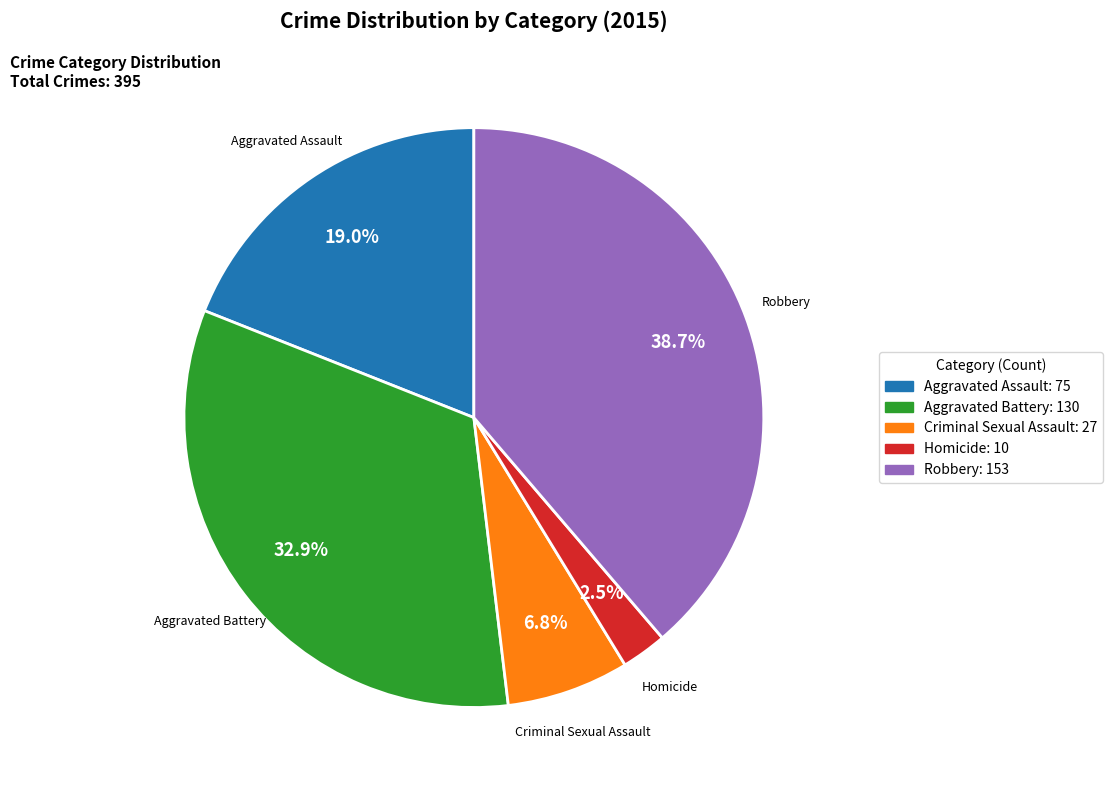

Is Criminal Sexual Assault the majority of the pie?

No